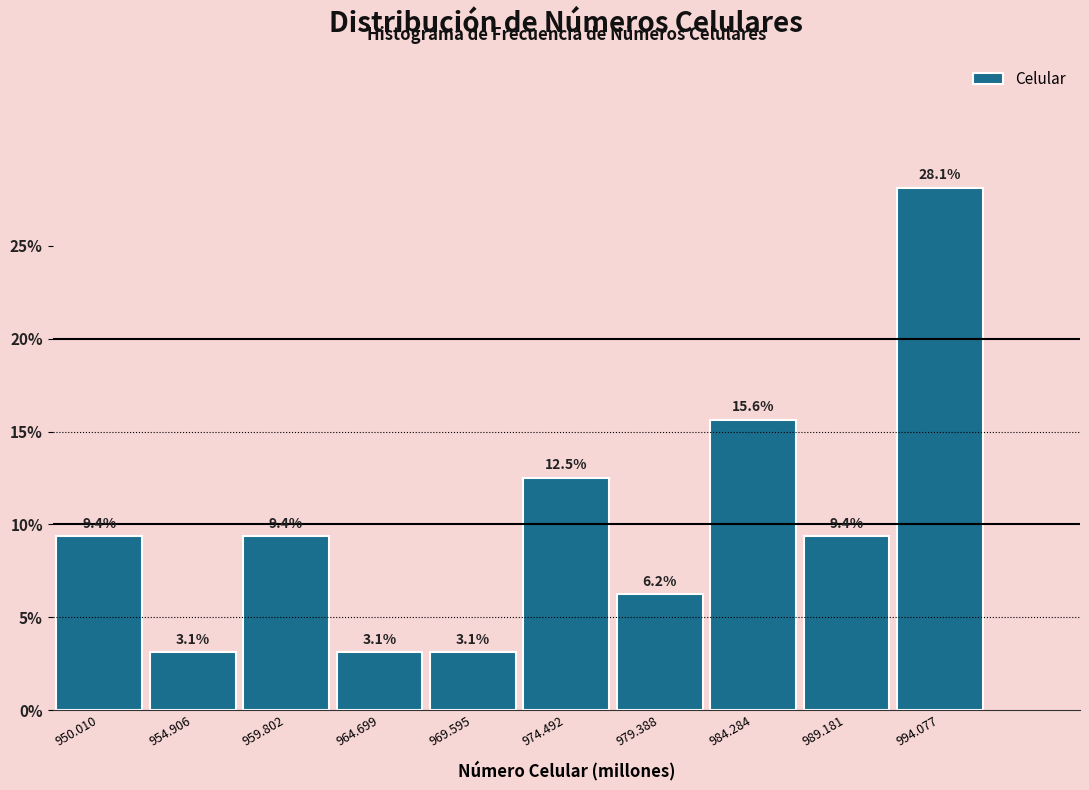

Approximately how many times larger is the value at 979.388 compared to 959.802?

0.7